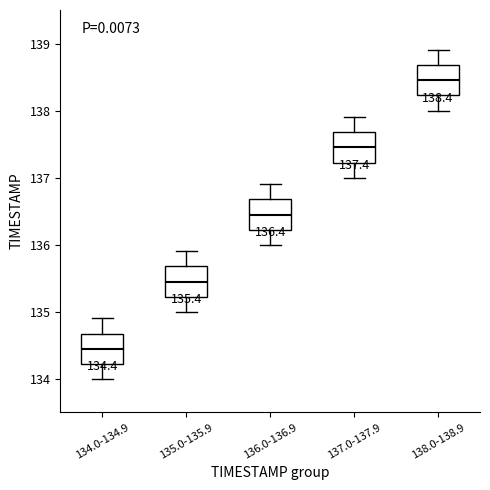

Which box's median line is the highest?

138.0-138.9